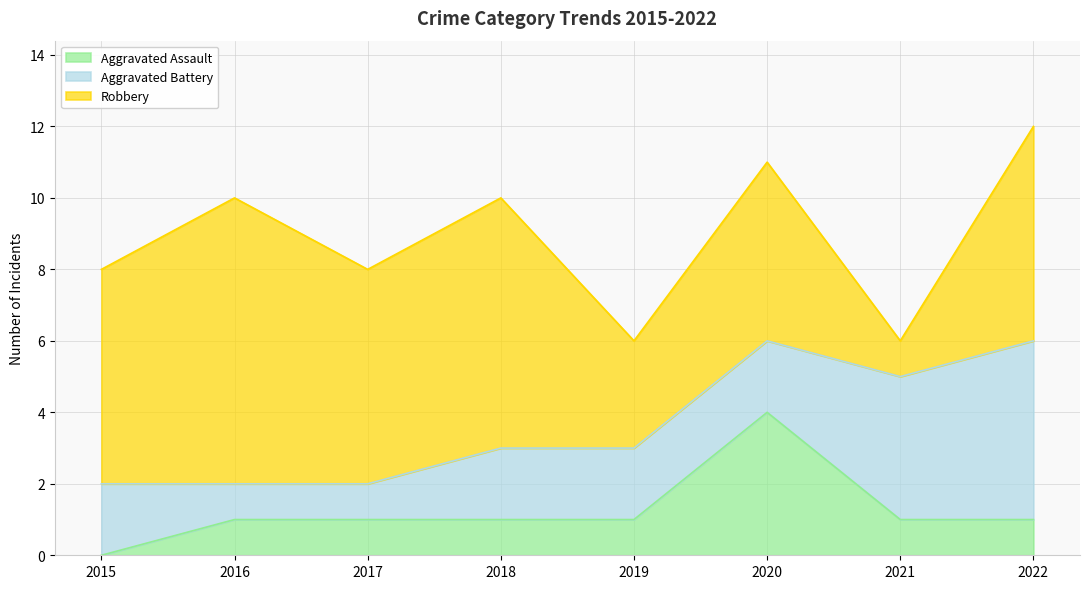

At which label does Aggravated Battery first exceed 2?

2021